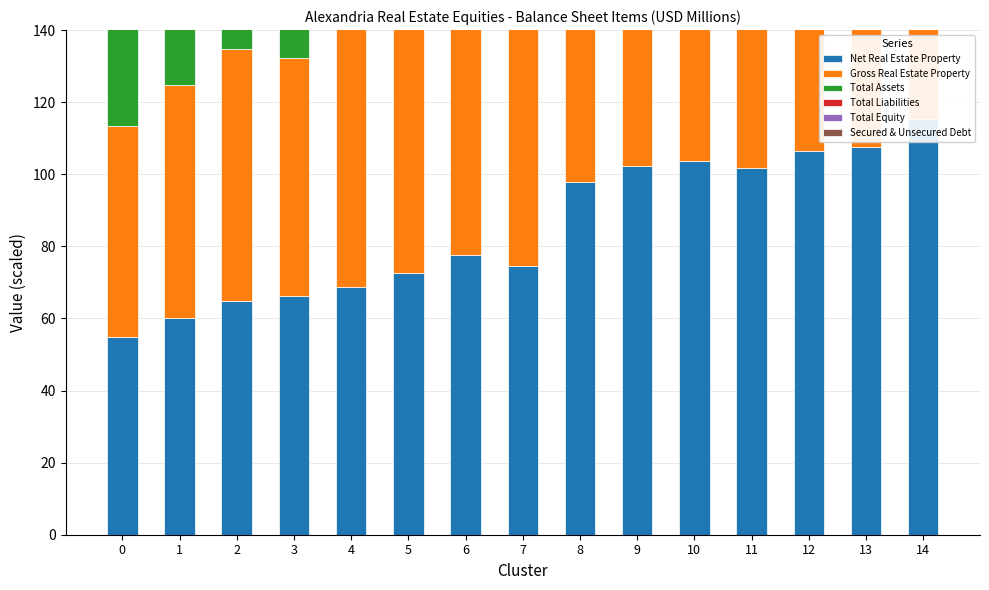

Reading left to right, extract all data points from this chart.

Net Real Estate Property: 0=54.7	1=60.2	2=65.0	3=66.1	4=68.6	5=72.7	6=77.7	7=74.6	8=97.9	9=102.3	10=103.7	11=101.7	12=106.4	13=107.5	14=115.2
Gross Real Estate Property: 0=58.5	1=64.5	2=69.8	3=66.1	4=74.6	5=79.2	6=84.9	7=82.5	8=108.5	9=113.7	10=115.9	11=114.3	12=119.6	13=121.5	14=130.0
Total Assets: 0=61.9	1=65.5	2=71.7	3=73.1	4=76.8	5=82.4	6=87.0	7=90.1	8=108.6	9=113.4	10=115.4	11=113.4	12=119.2	13=121.3	14=129.2
Total Liabilities: 0=37.3	1=39.3	2=41.4	3=43.3	4=47.4	5=50.9	6=56.2	7=59.0	8=63.1	9=67.8	10=69.5	11=66.5	12=71.7	13=73.3	14=72.6
Total Equity: 0=24.6	1=26.2	2=30.4	3=29.9	4=29.4	5=31.5	6=30.8	7=31.2	8=45.5	9=45.7	10=45.8	11=47.0	12=47.5	13=47.9	14=56.6
Secured & Unsecured Debt: 0=34.6	1=36.7	2=38.6	3=40.4	4=43.1	5=47.0	6=51.8	7=53.7	8=57.6	9=62.4	10=63.9	11=61.4	12=66.4	13=67.3	14=67.7